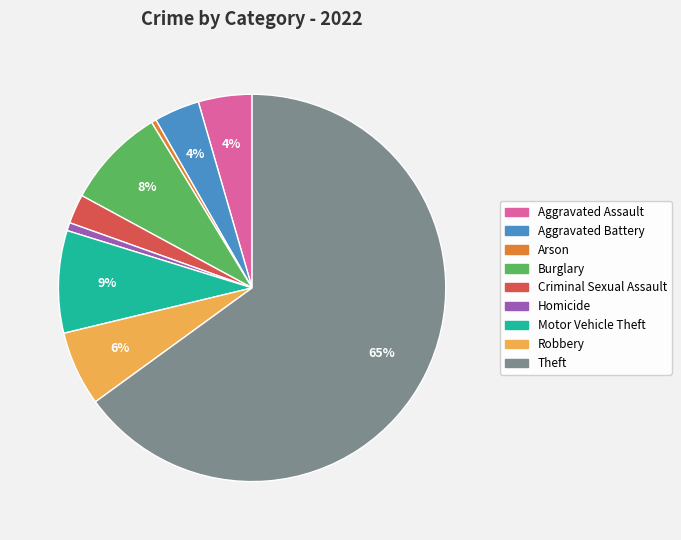

To the nearest percent, what is the average slice percentage?

11%